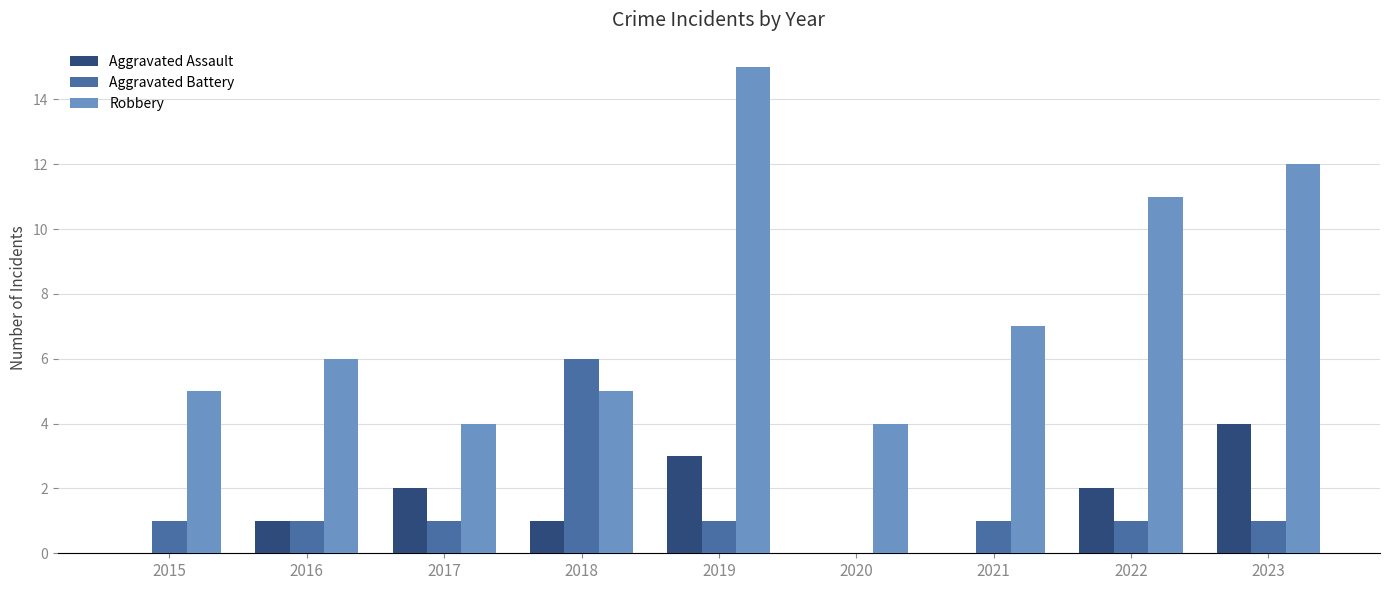

Does the chart contain stacked bars?

No